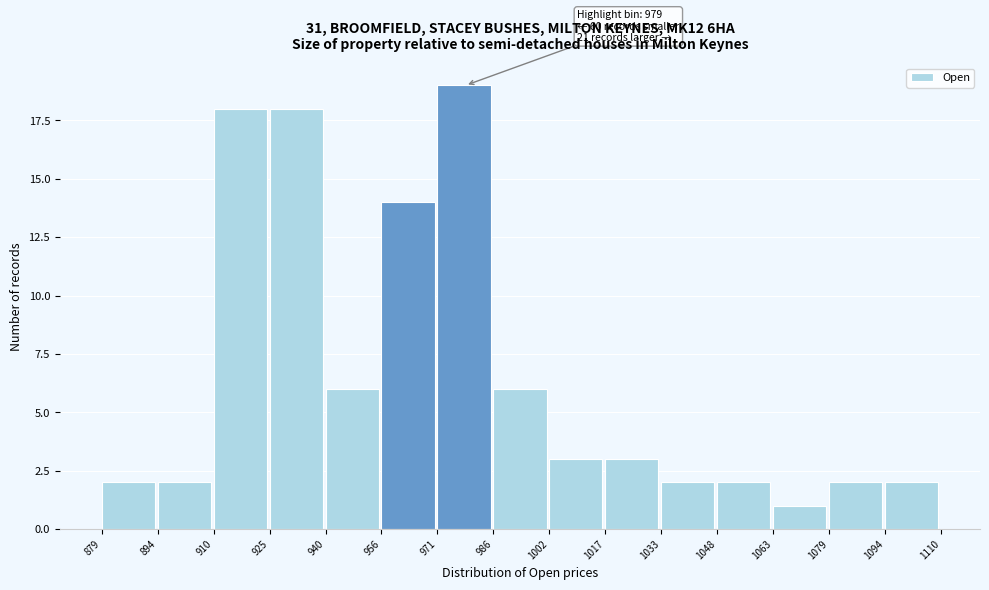

Which range on the x-axis has the tallest bar?

971 to 986